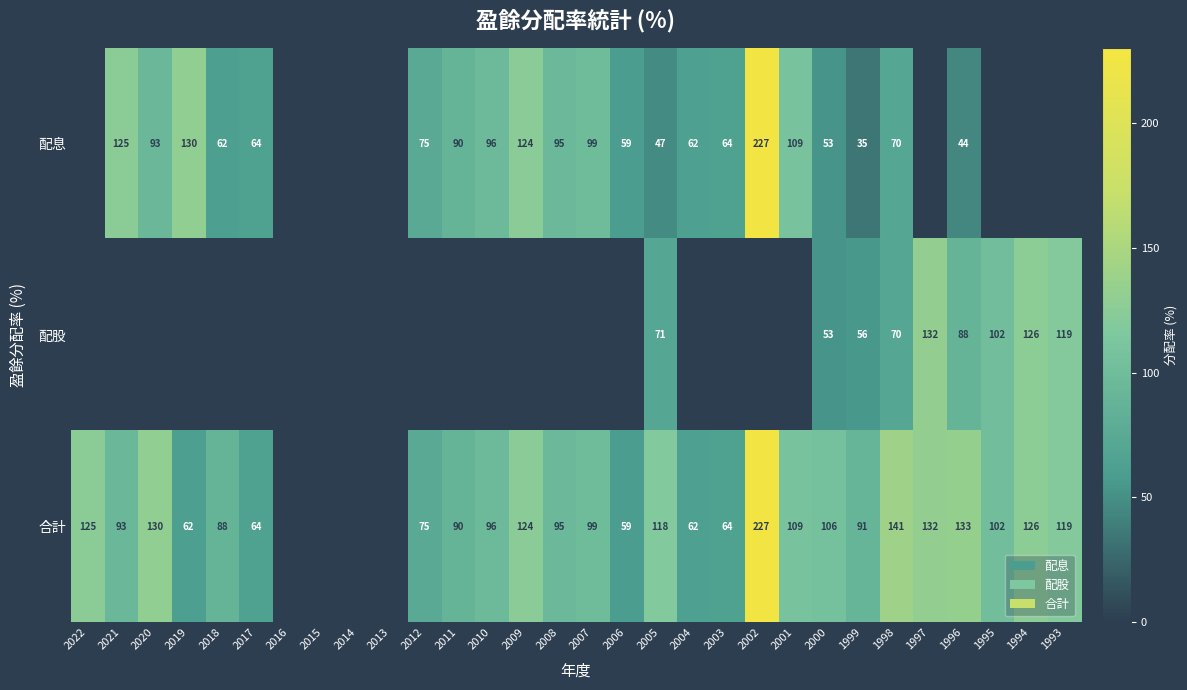

True or false: 合計 has a value of 45.0 at 2018.

False